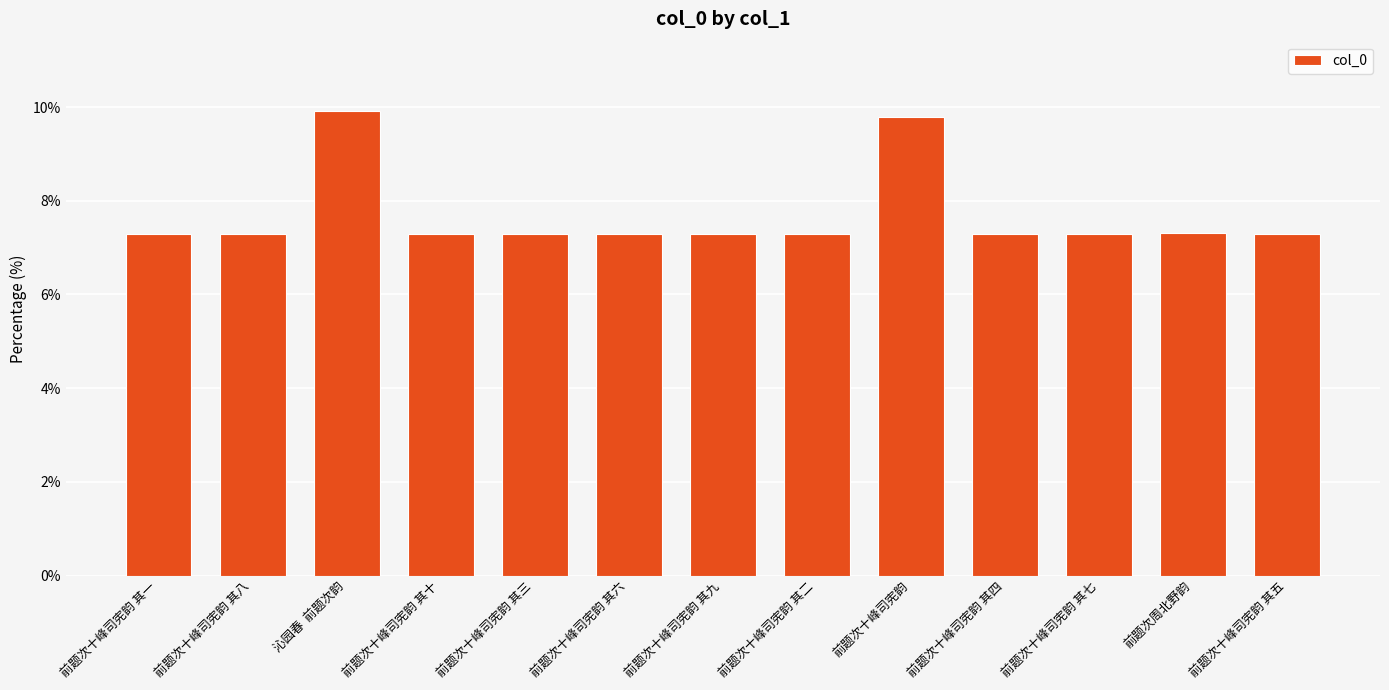

What is the value of the 9th bar from the left?

9.8